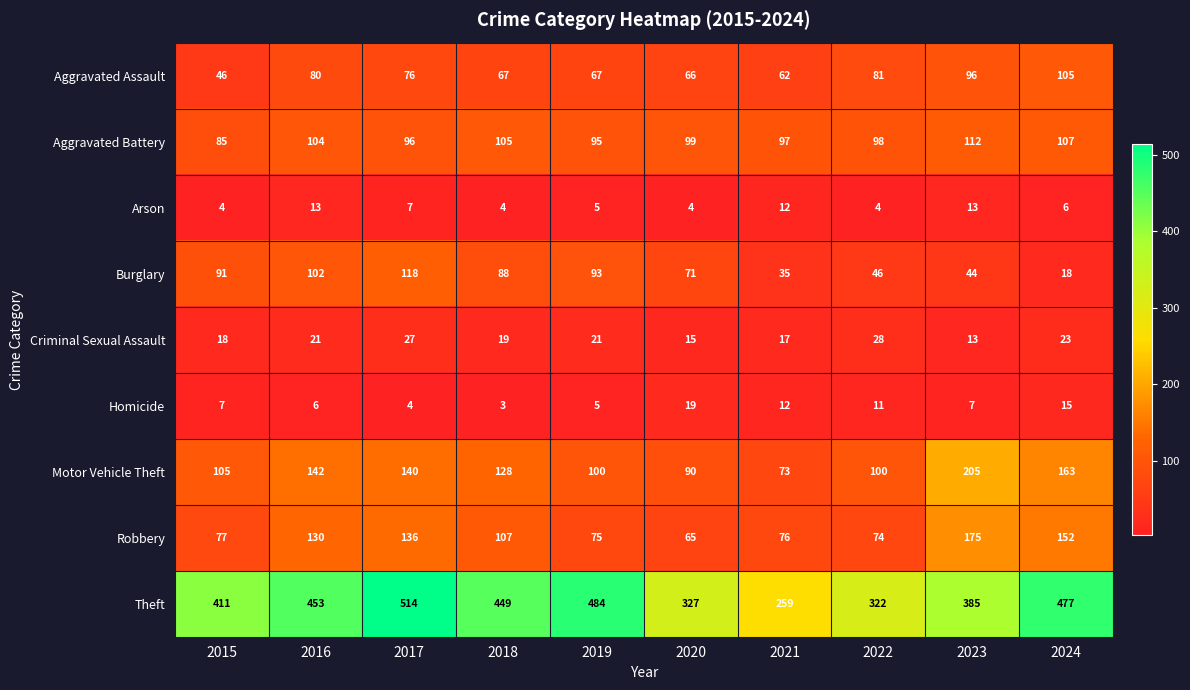

What is the difference between the second highest and minimum values in the Burglary series?

84